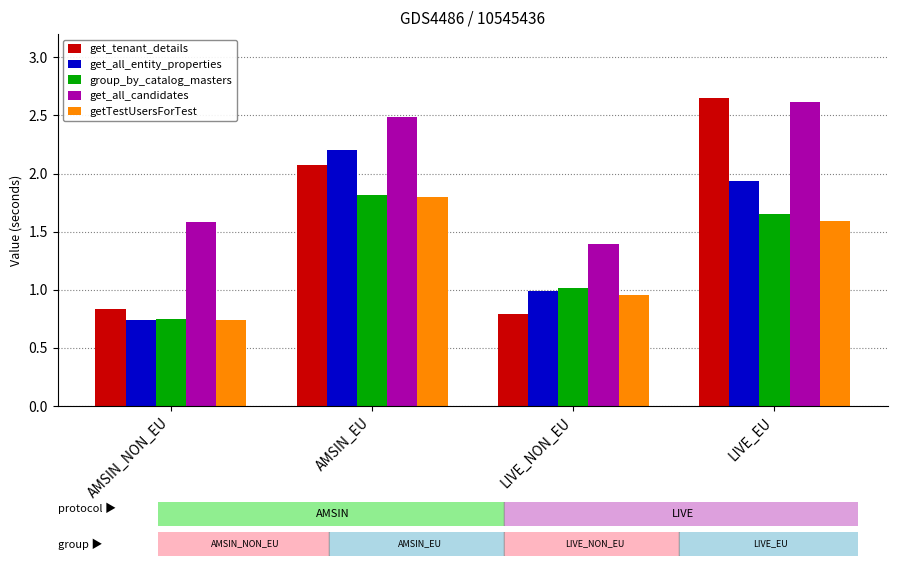

Which category has the lowest value in the get_all_entity_properties series?

AMSIN_NON_EU